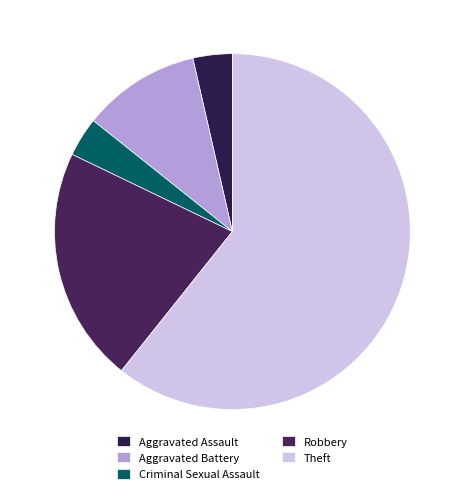

Is it true that Aggravated Assault is 1% of the pie?

False